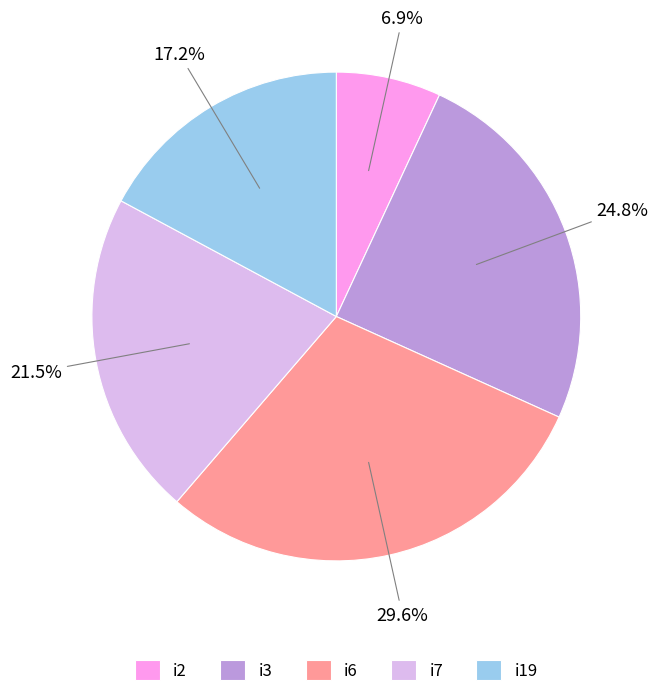

Does i7 account for over 50% of the chart?

No